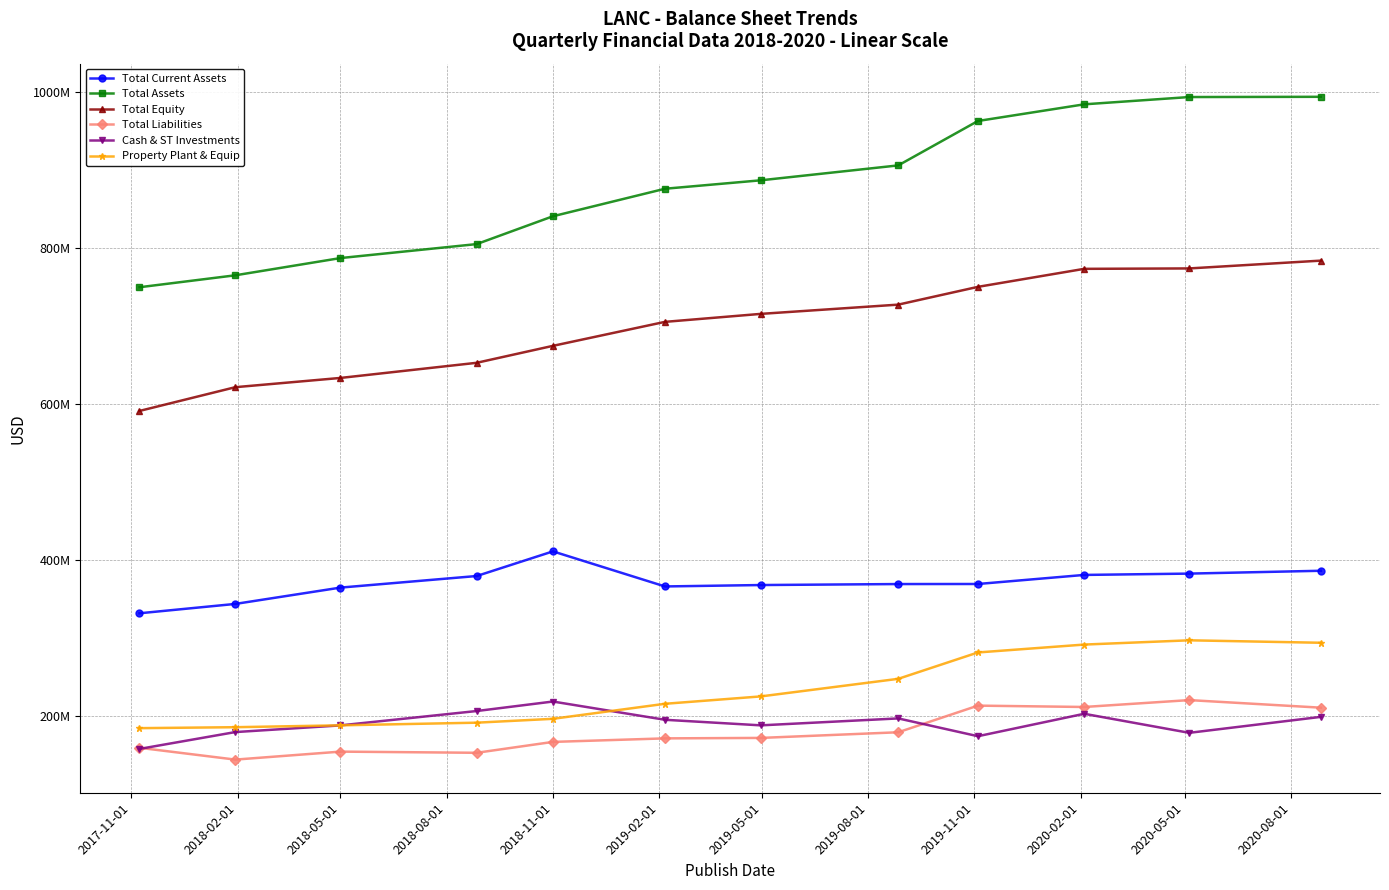

True or false: Cash & ST Investments and Total Assets cross at least once.

False